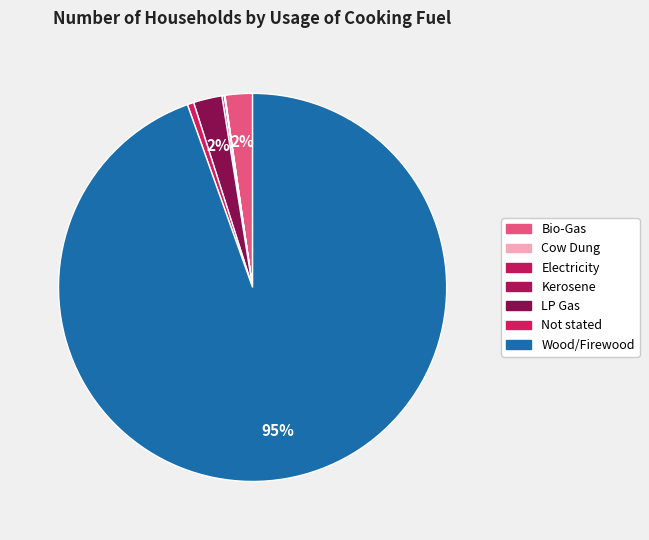

Do LP Gas and Not stated together represent more than half of the pie?

No